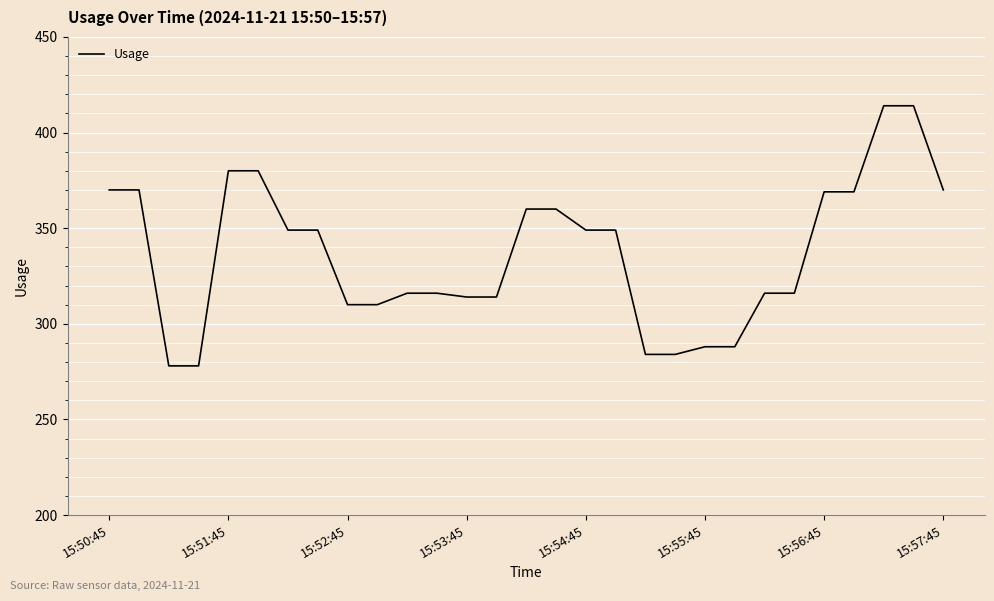

What is the maximum value shown in the chart?

414